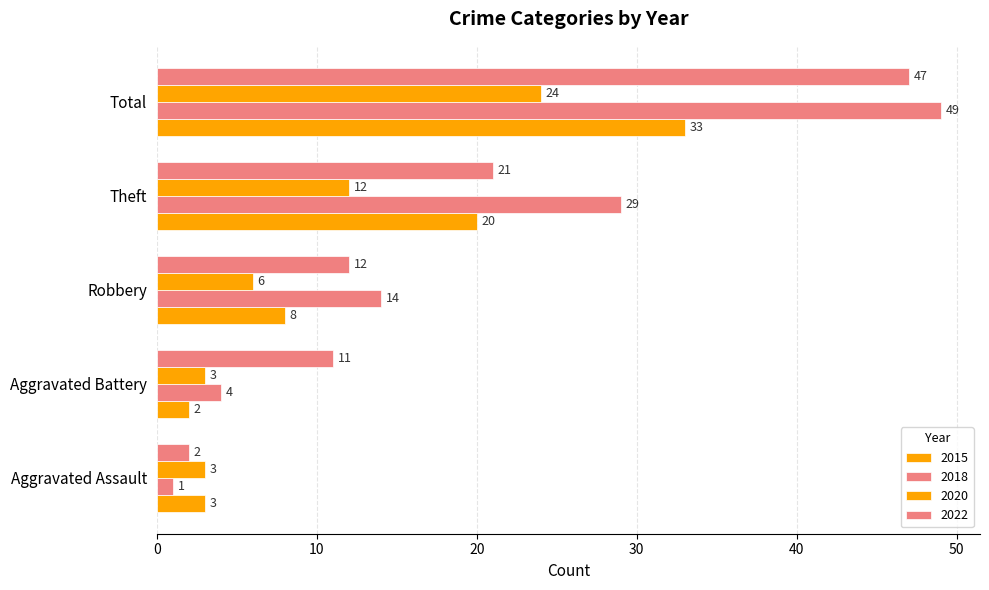

How many distinct data groups are displayed?

4